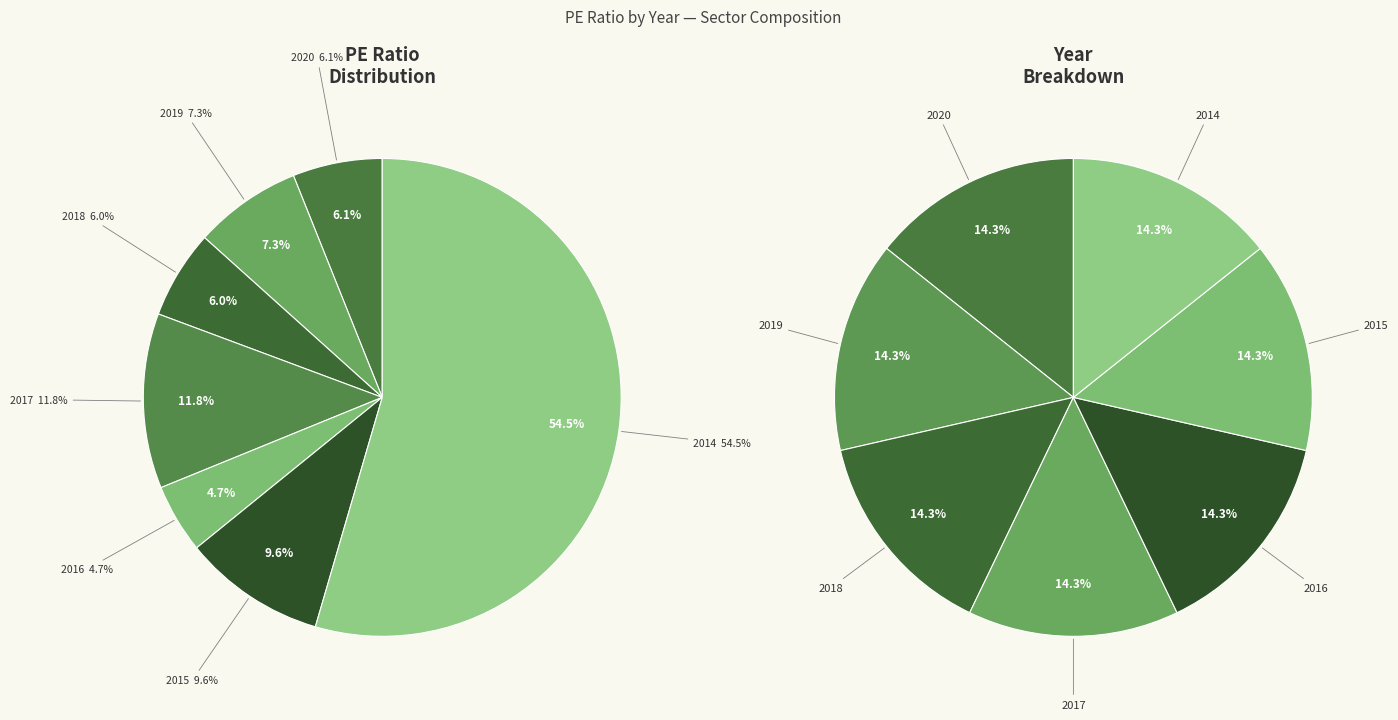

To the nearest percent, what portion does 2016 represent?

5%